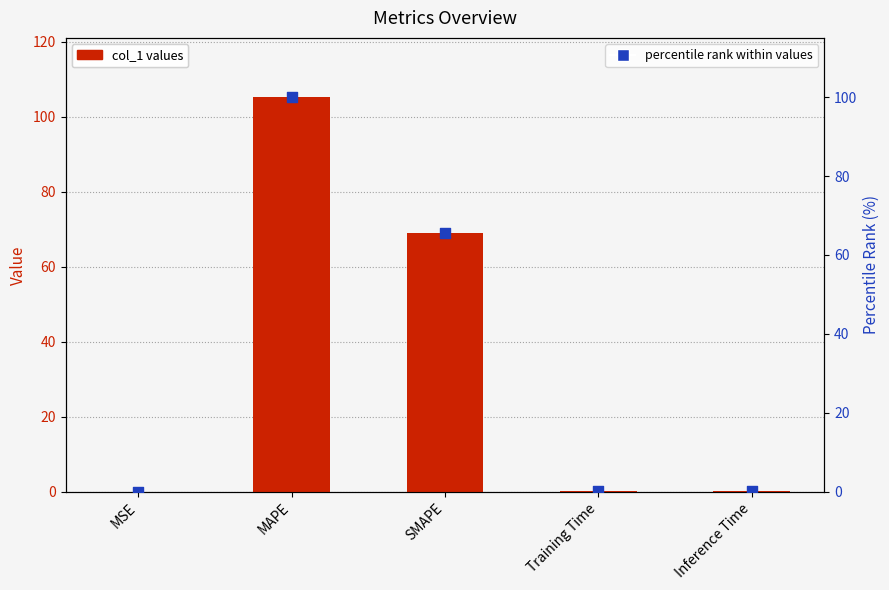

Which series reaches the minimum Y coordinate?

percentile rank